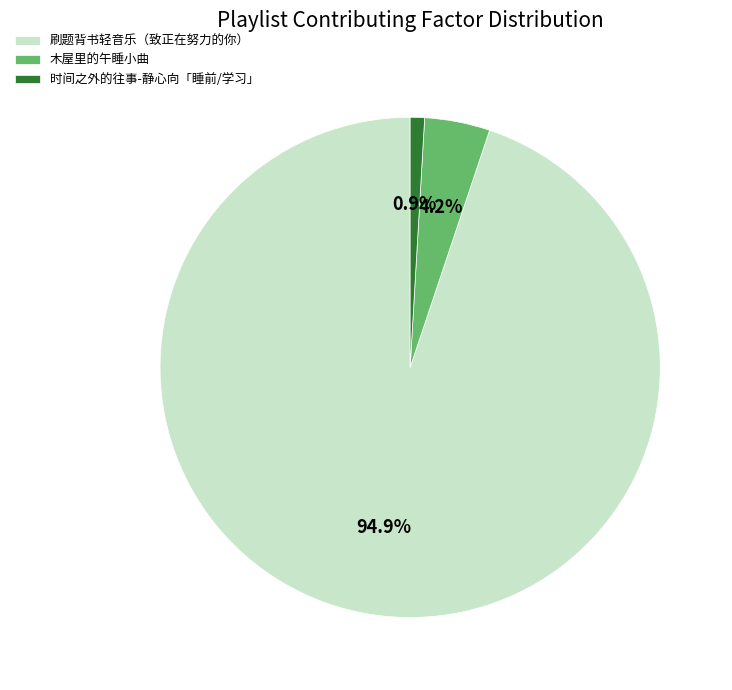

To the nearest percent, what is the difference between the 刷题背书轻音乐（致正在努力的你） and 时间之外的往事-静心向「睡前/学习」 slice percentages?

94%